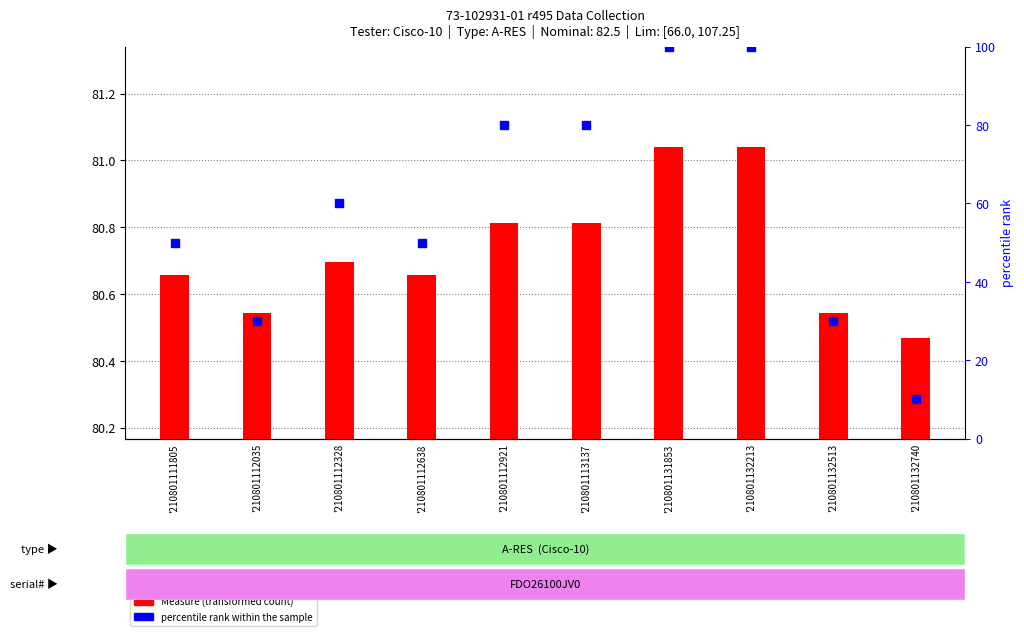

At how many categories does at least one series exceed 16?

10